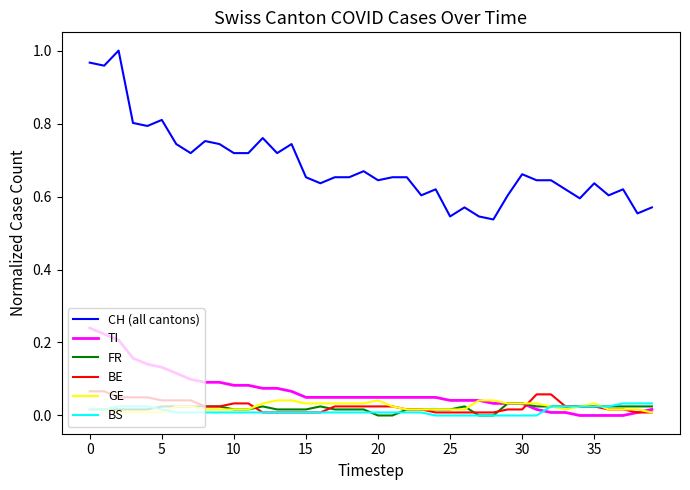

True or false: CH (all cantons) and FR cross at least once.

False